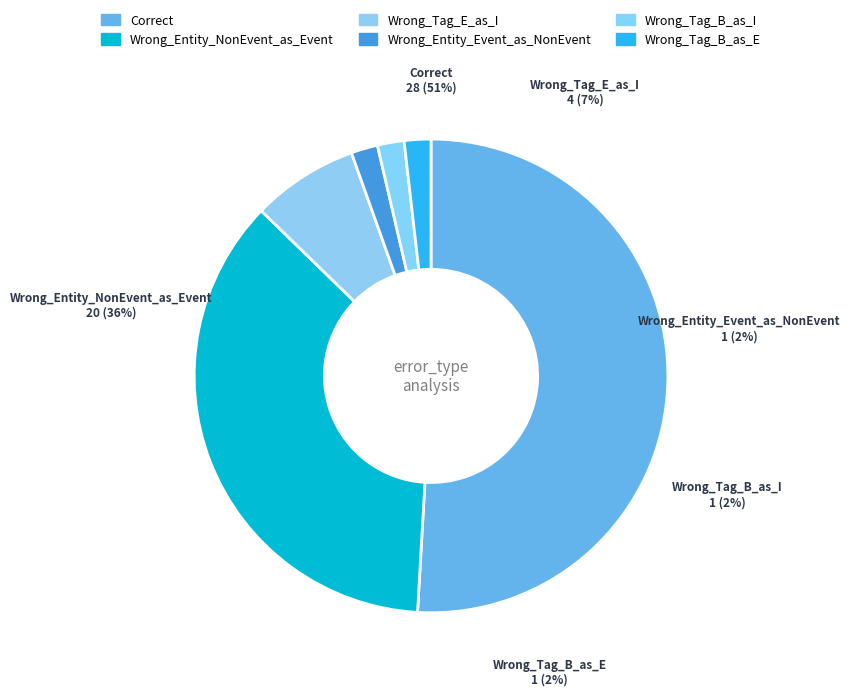

To the nearest percent, what is the difference between the Correct and Wrong_Tag_B_as_E slice percentages?

49%